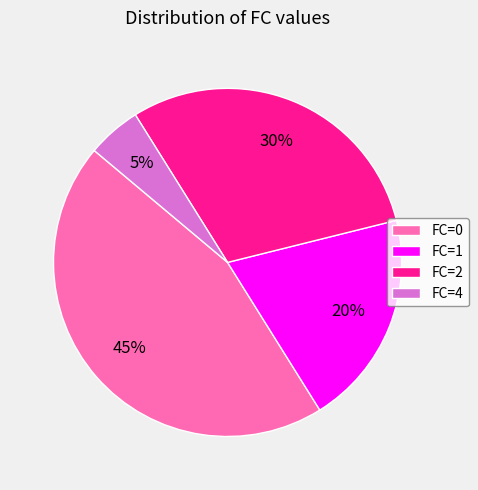

To the nearest percent, what is the difference between the largest and smallest slice percentages?

40%